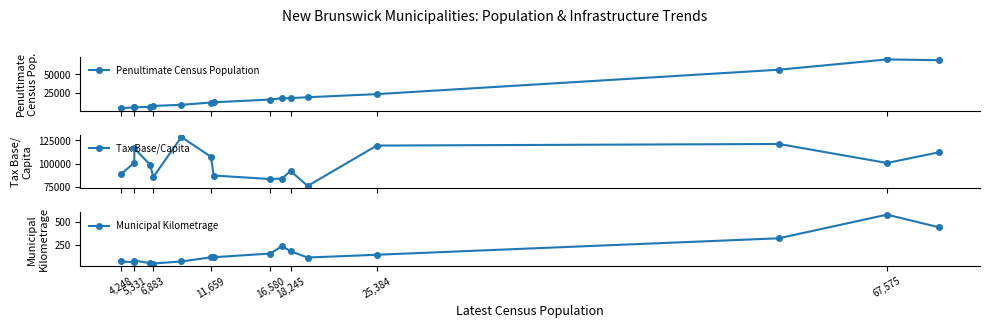

At how many categories does at least one series exceed 109081?

5